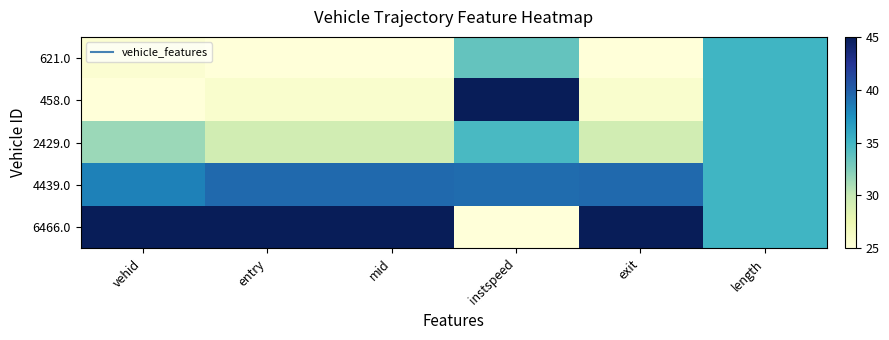

At which category does the chart reach its peak across all series?

instspeed